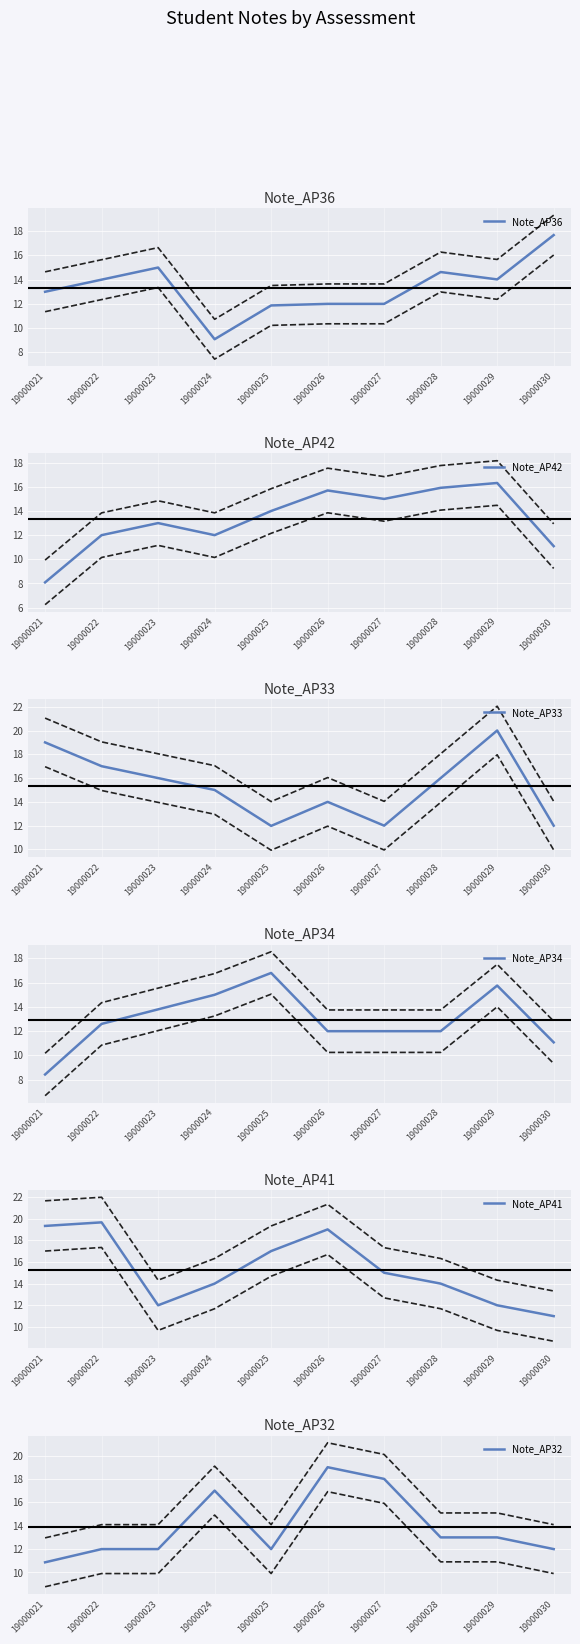

Rank the categories by Note_AP33 value from highest to lowest.

19000029, 19000021, 19000022, 19000023, 19000028, 19000024, 19000026, 19000027, 19000030, 19000025